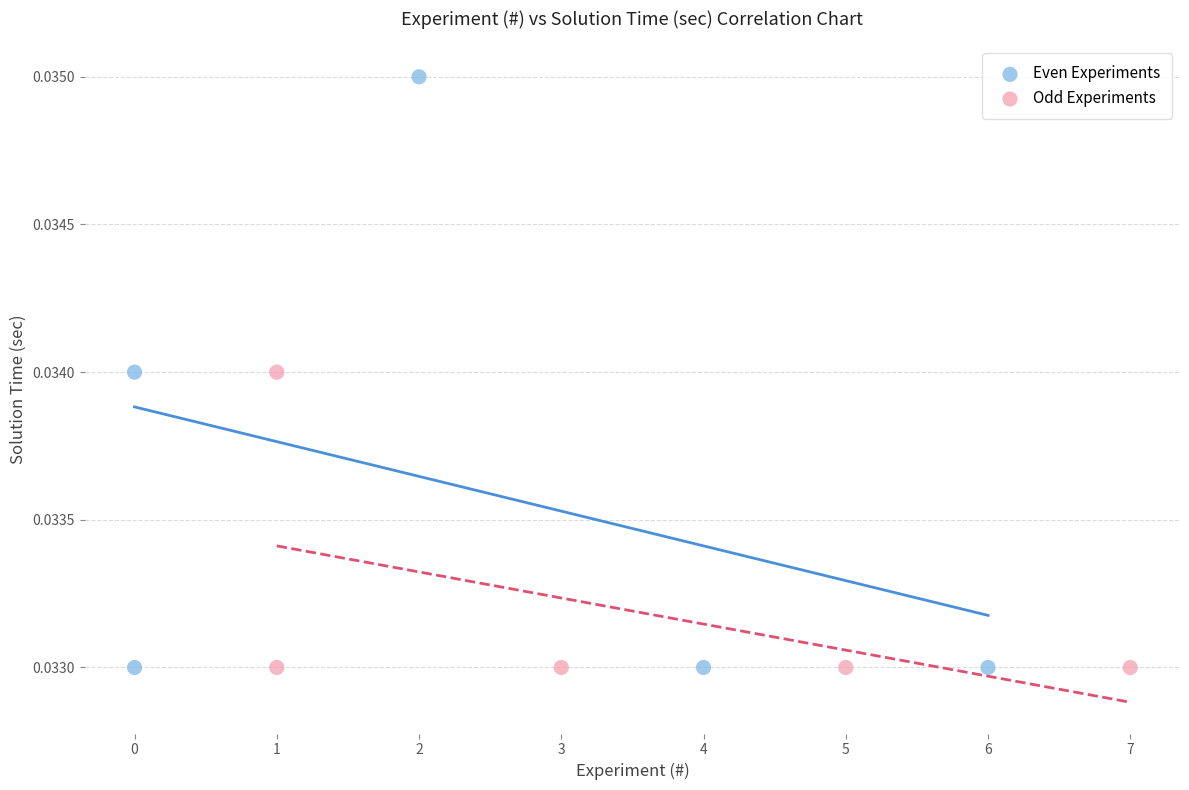

Which series has the widest spread of Y values?

Even Experiments